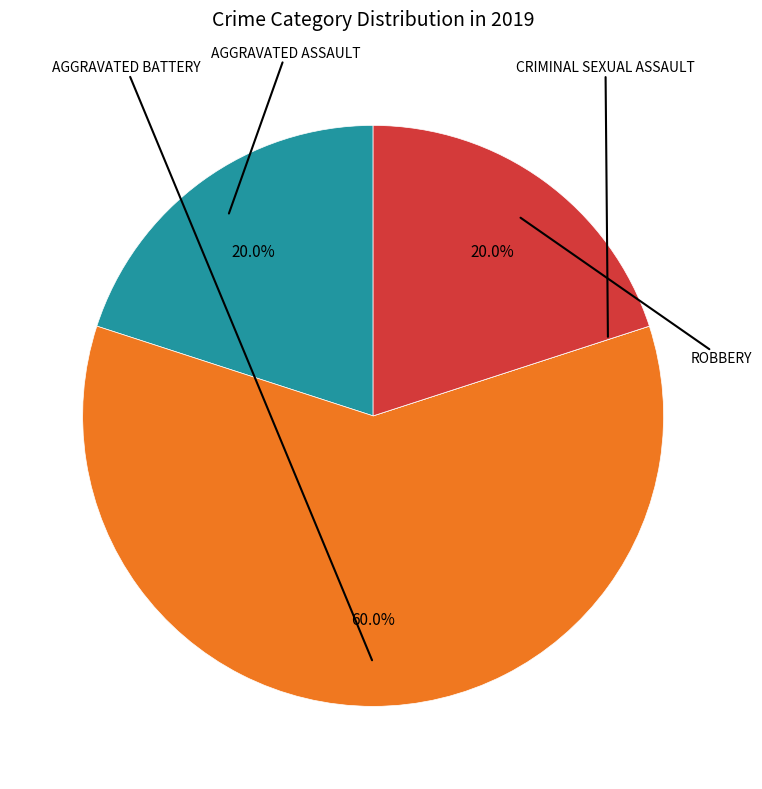

Is there any slice that represents more than half of the pie?

Yes